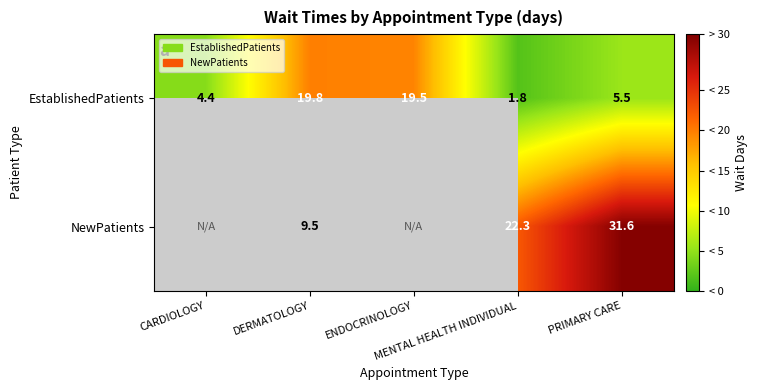

What is the minimum value for EstablishedPatients?

1.8